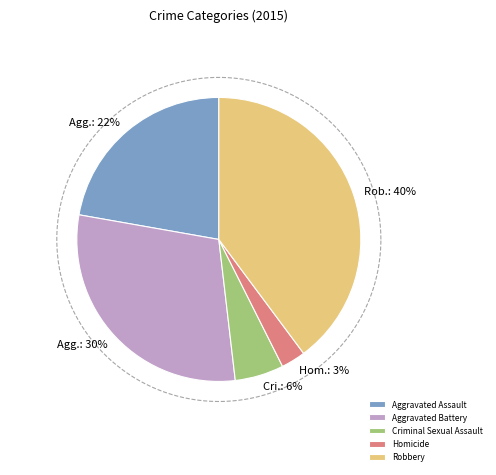

How many segments does this pie chart have?

5